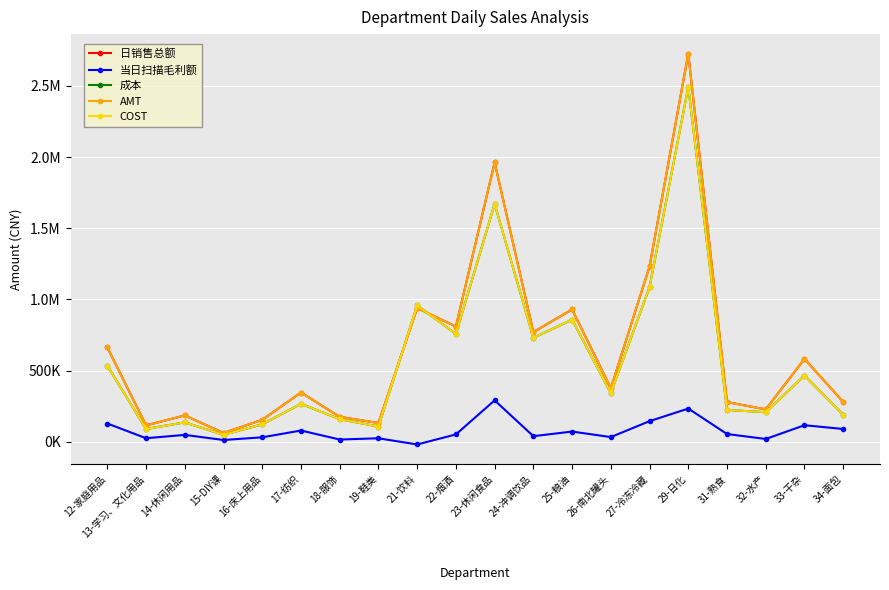

Reading left to right, transcribe all the data shown in this chart.

日销售总额: 663218.9	115453.1	185342.7	62069.9	154621.4	346324.3	175361.5	132141.2	939593.5	809949.2	1962249.2	770544.9	929822.0	375814.4	1231650.7	2726441.6	279102.0	227881.2	582333.8	280494.1
当日扫描毛利额: 128678.5	25241.8	48705.0	12796.7	31723.6	79388.1	16146.1	24812.8	-18529.9	52037.0	291353.6	39715.5	72079.8	33390.5	145273.1	233692.1	54768.1	20056.7	116550.9	90139.1
成本: 534540.5	90211.3	136637.6	49273.2	122897.8	266936.2	159215.4	107328.4	958123.5	757912.1	1670895.6	730829.4	857742.2	342423.8	1086377.6	2492749.5	224333.8	207824.5	465782.9	190354.9
AMT: 663219.4	115453.1	185344.8	62070.0	154621.4	346324.4	175361.5	132141.2	939593.4	809949.2	1962249.6	770545.0	929822.1	375814.0	1231651.0	2726442.4	279102.0	227881.2	582333.8	280494.0
COST: 534540.5	90211.3	136637.6	49273.2	122897.8	266936.2	159215.4	107328.4	958123.5	757912.1	1670895.6	730829.4	857742.2	342423.8	1086377.6	2492749.5	224333.8	207824.5	465783.0	190355.0